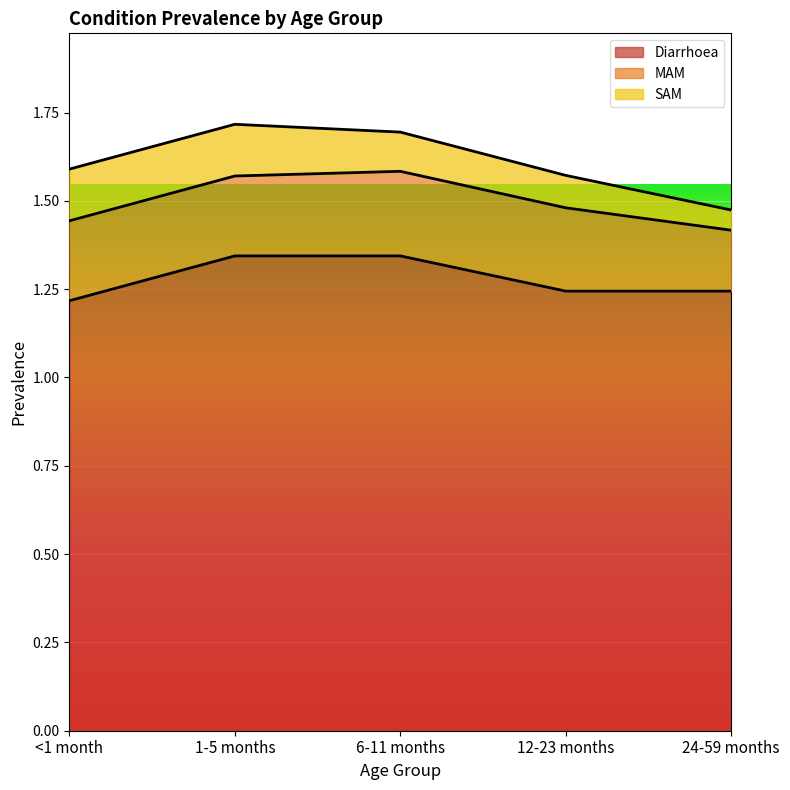

What is the minimum value shown in the chart?

0.1